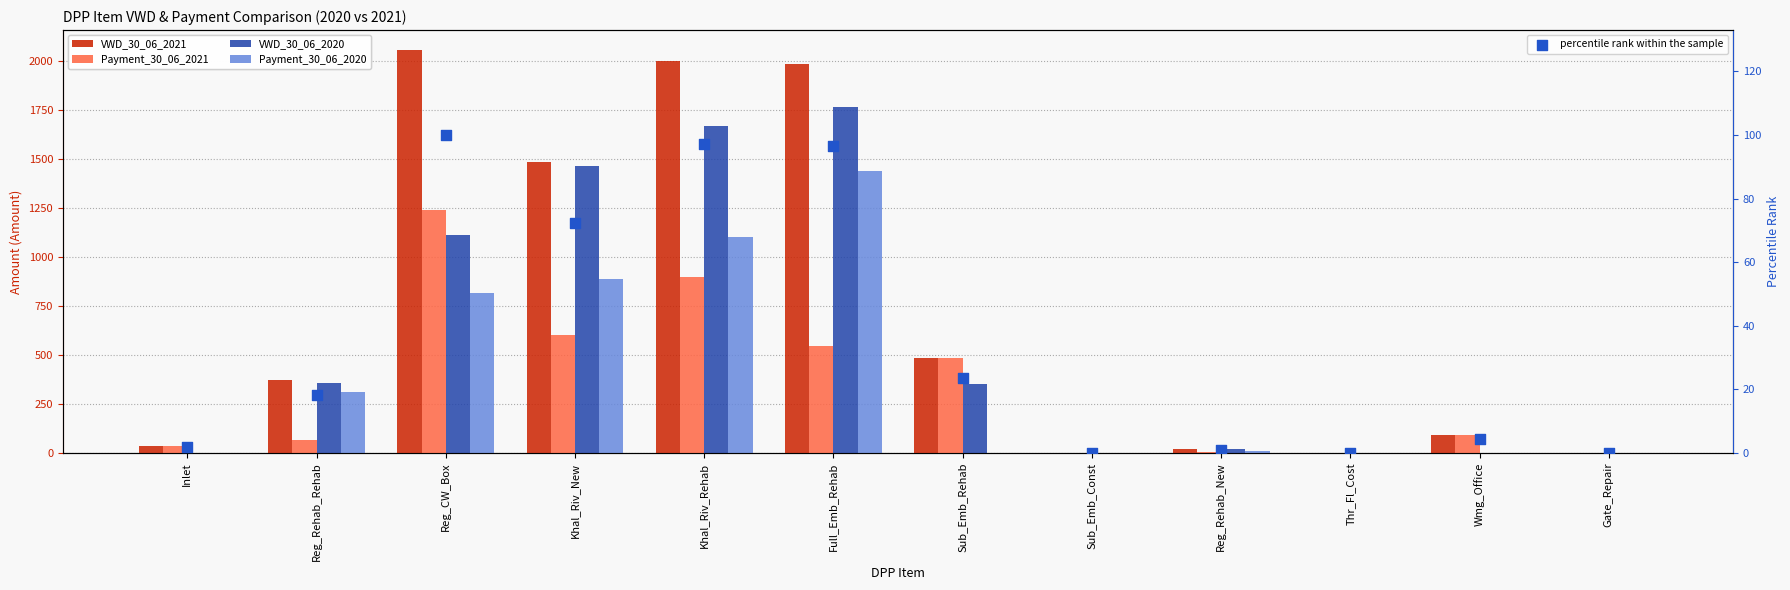

What are all the series names shown in the legend?

VWD_30_06_2021, Payment_30_06_2021, VWD_30_06_2020, Payment_30_06_2020, percentile rank within the sample